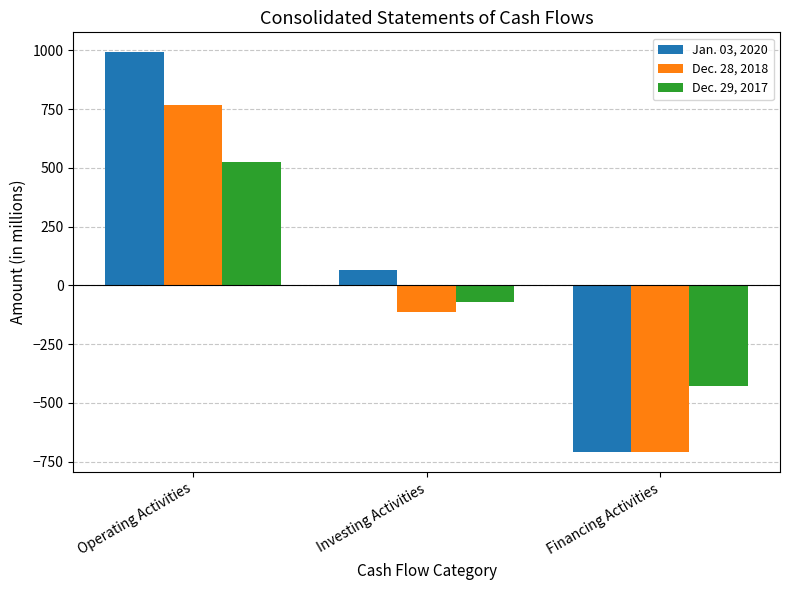

What is the sum of the Dec. 29, 2017 values at Financing Activities and Operating Activities?

97